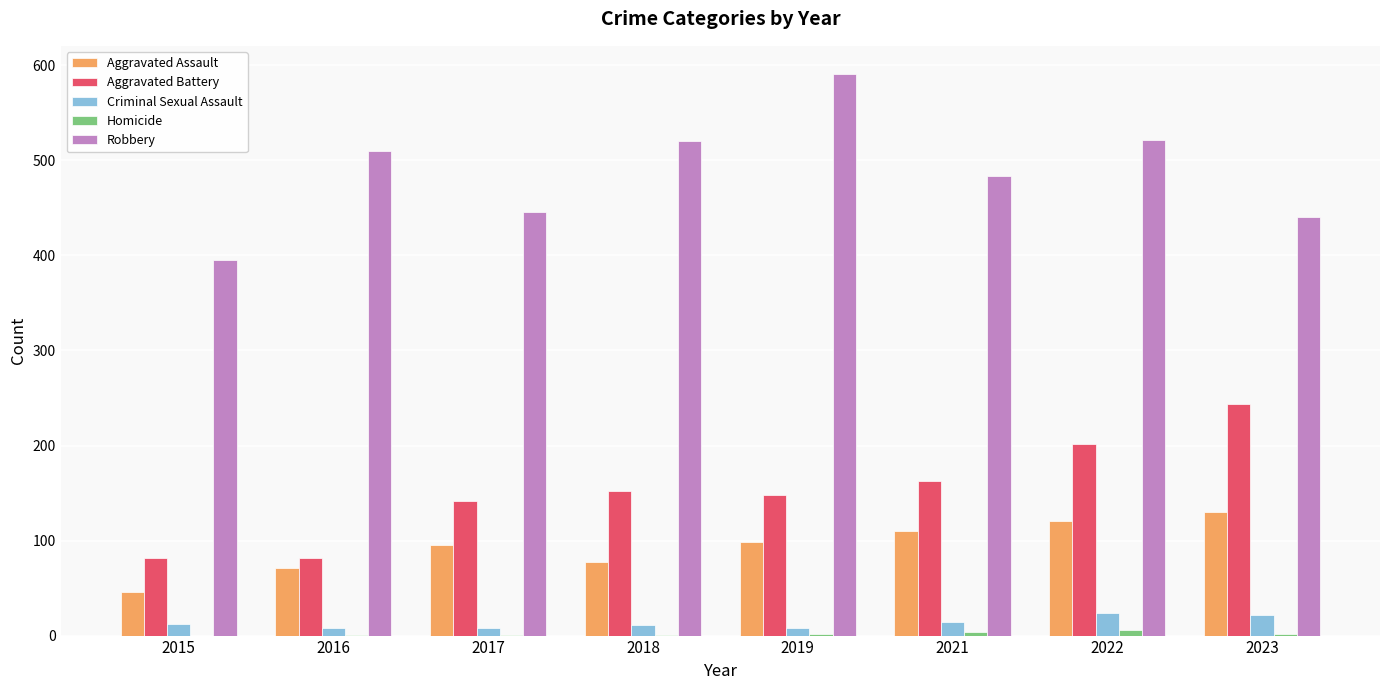

How many distinct data groups are displayed?

5